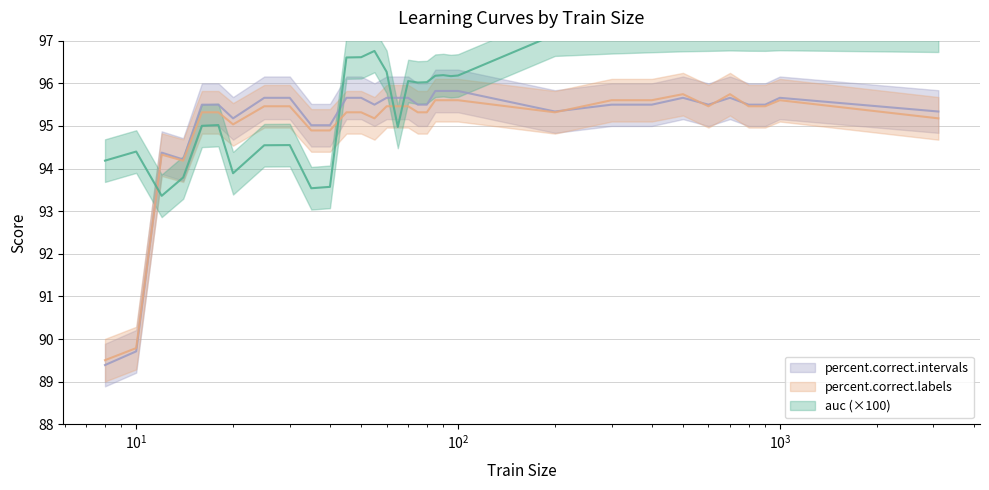

At which category does percent.correct.labels reach its first local valley?

14